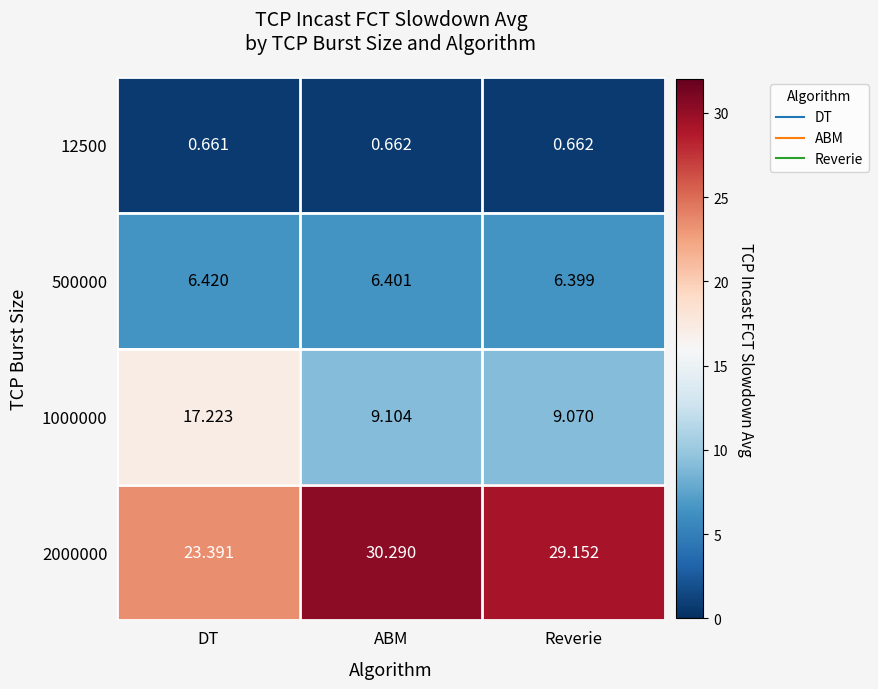

Which label corresponds to the largest value in the chart?

ABM